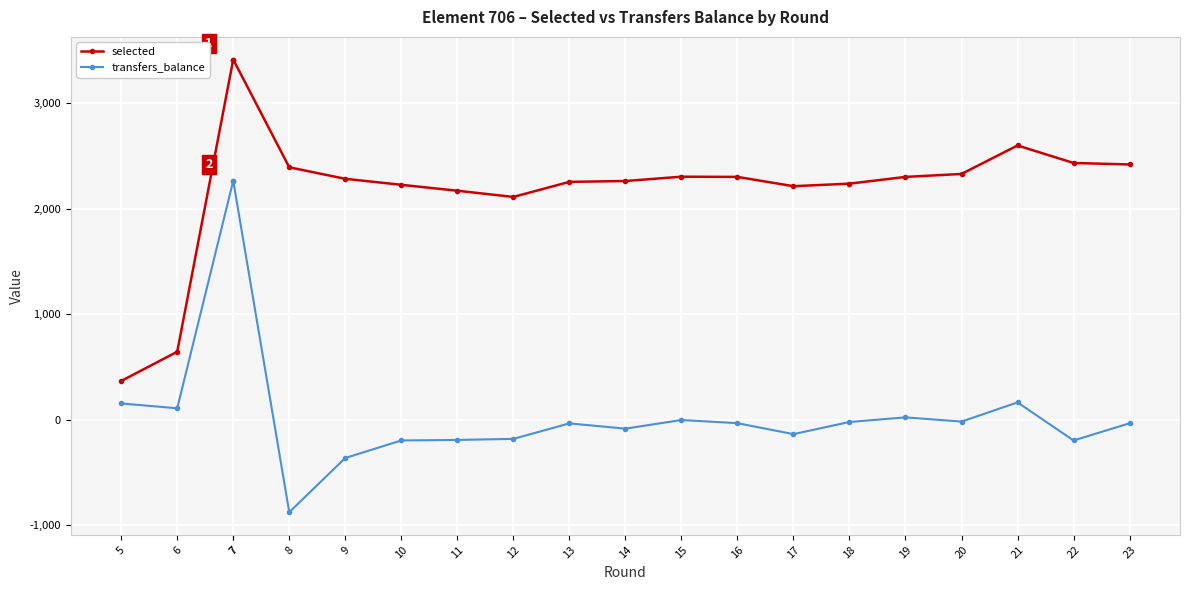

Which has a higher value, 10 or 21?

21